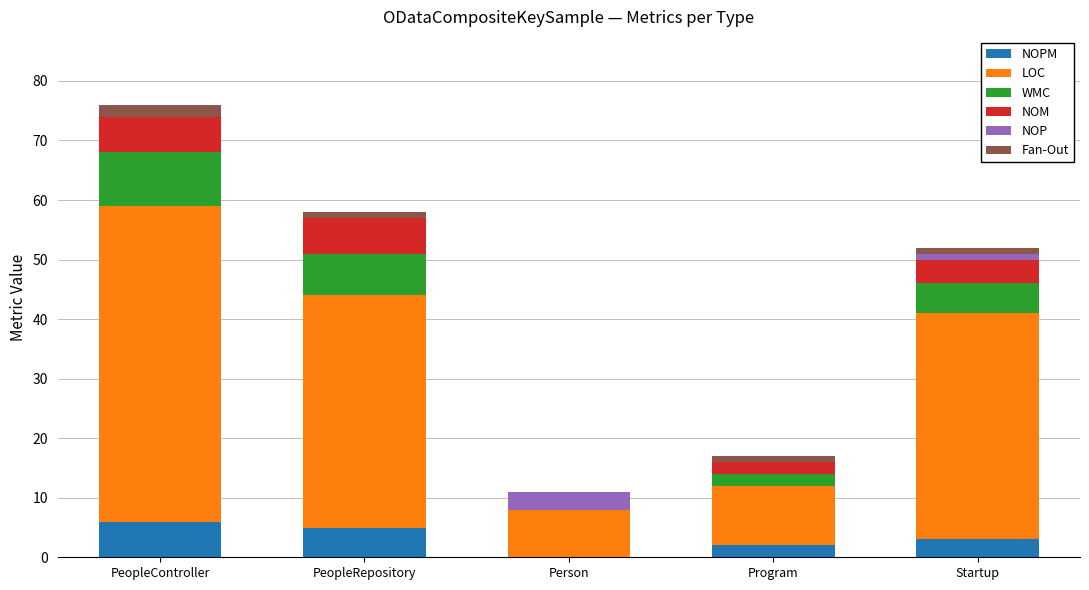

What is the total value across all series at Program?

17